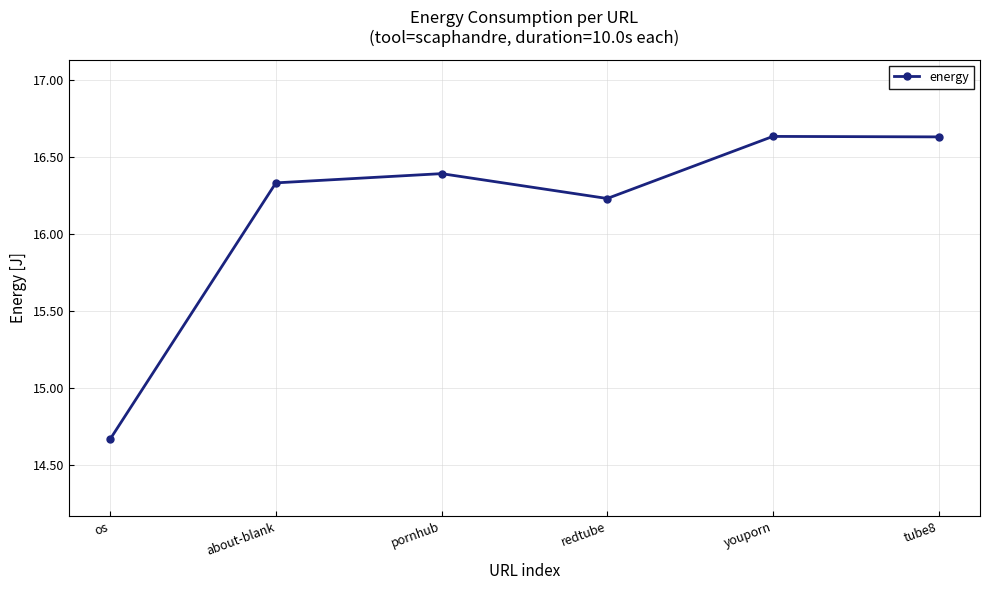

What is the difference between the values at tube8 and redtube?

0.4